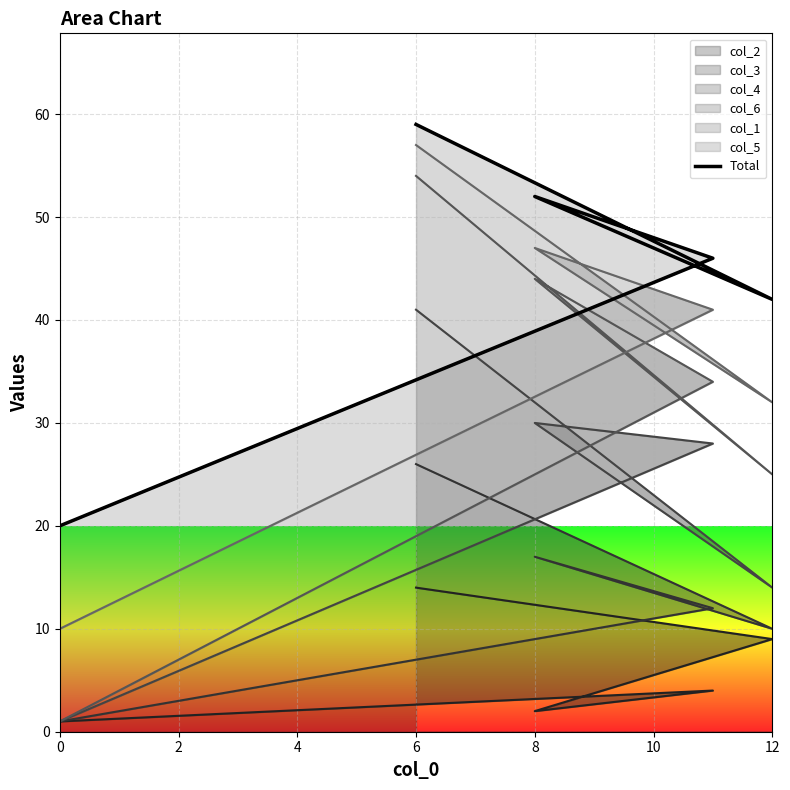

What is the sum of all values?

219